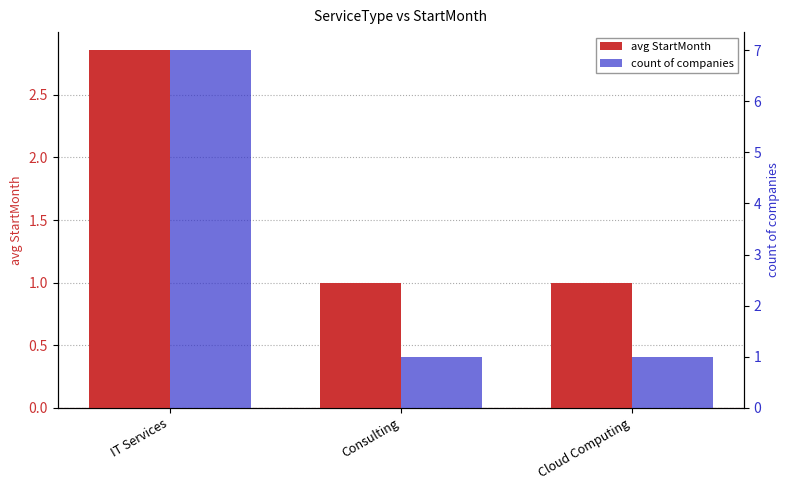

Rank the categories by avg StartMonth value from highest to lowest.

IT Services, Consulting, Cloud Computing